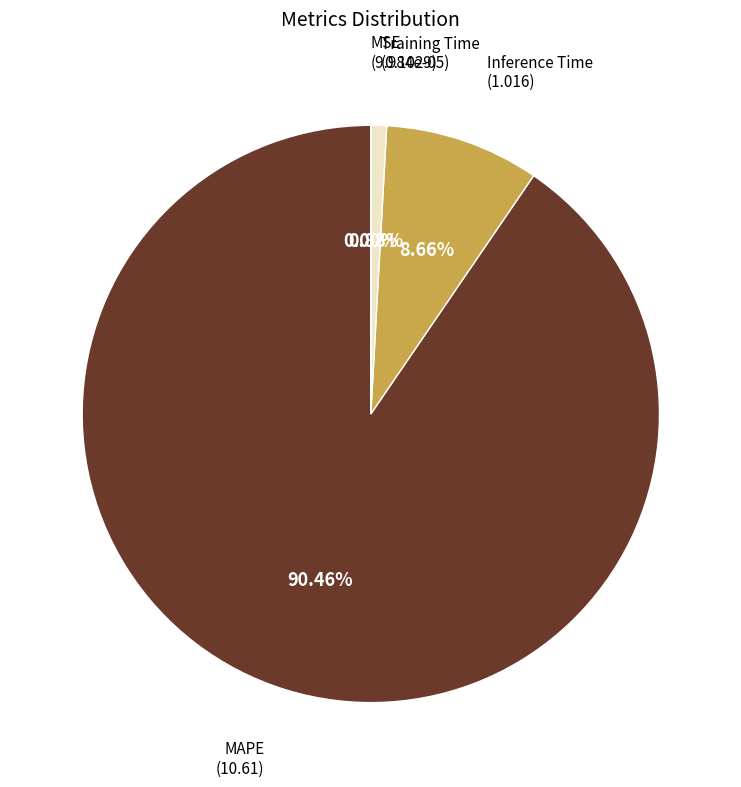

Is there any slice that represents more than half of the pie?

Yes